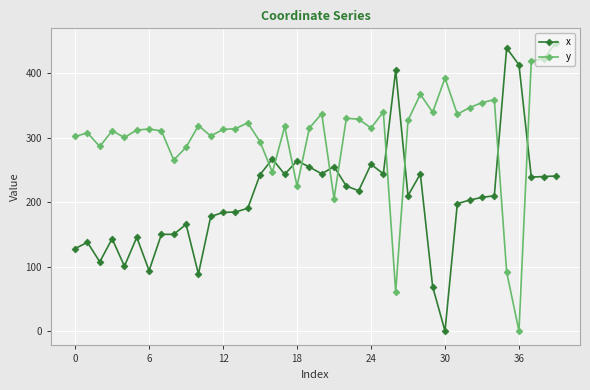

How many data points in y are above 314?

20